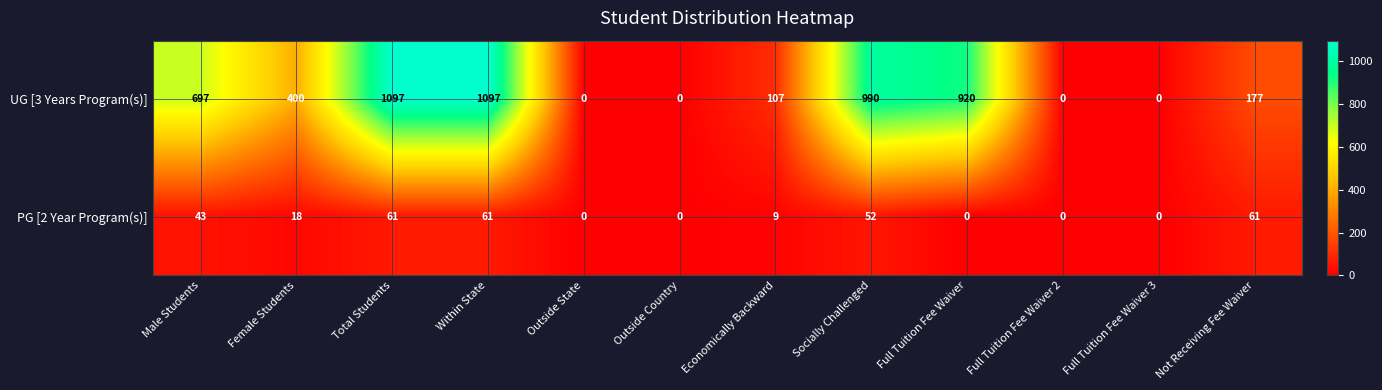

What is the greatest value displayed?

1097